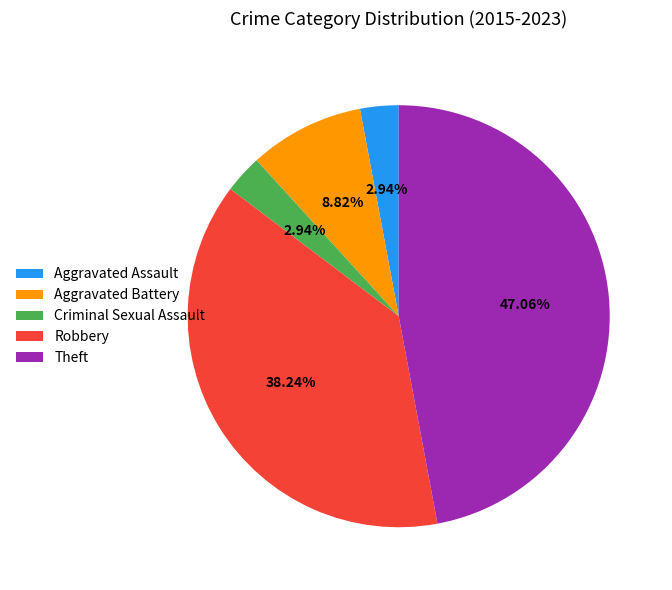

Count the number of slices in the pie.

5